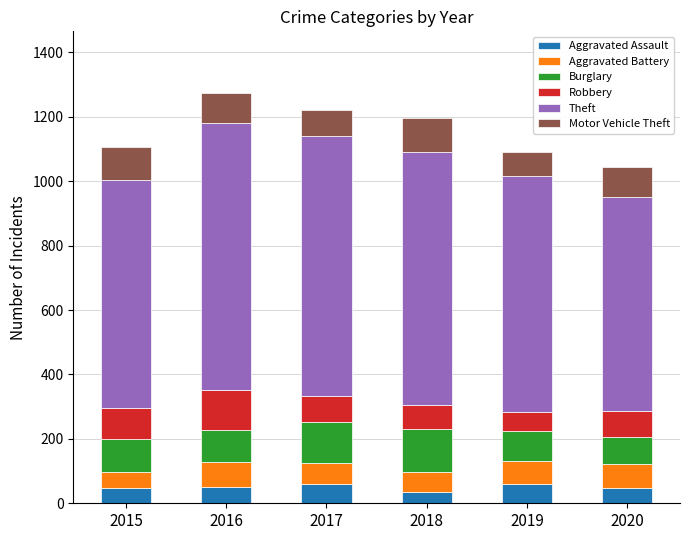

What is the total value across all series at 2019?

1090